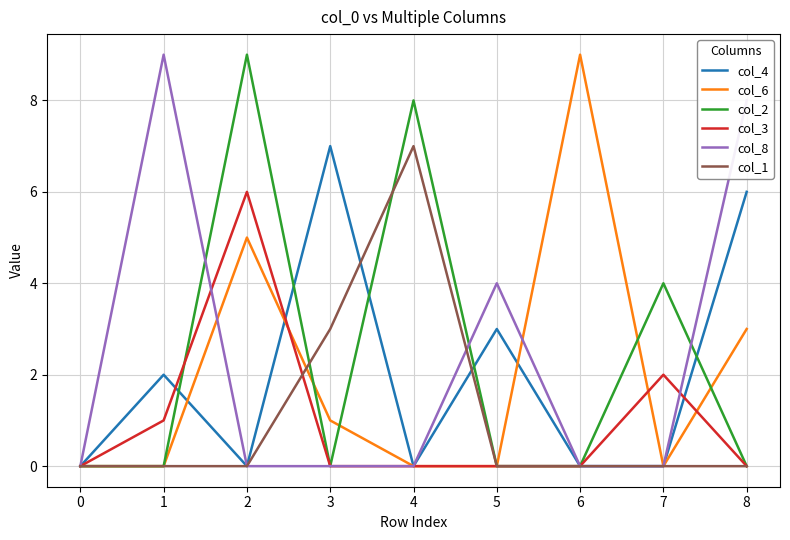

What is the spread (max minus min) of values at 2?

9